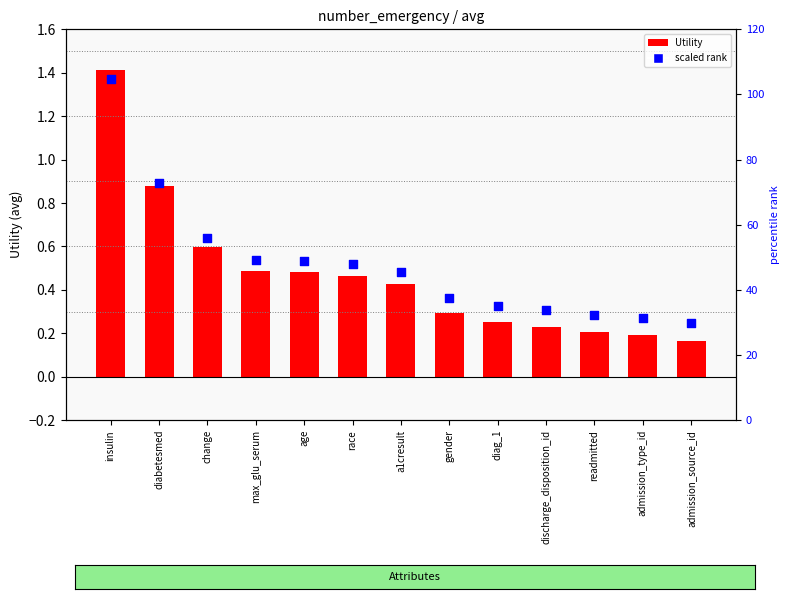

At how many categories does at least one series exceed 63?

2